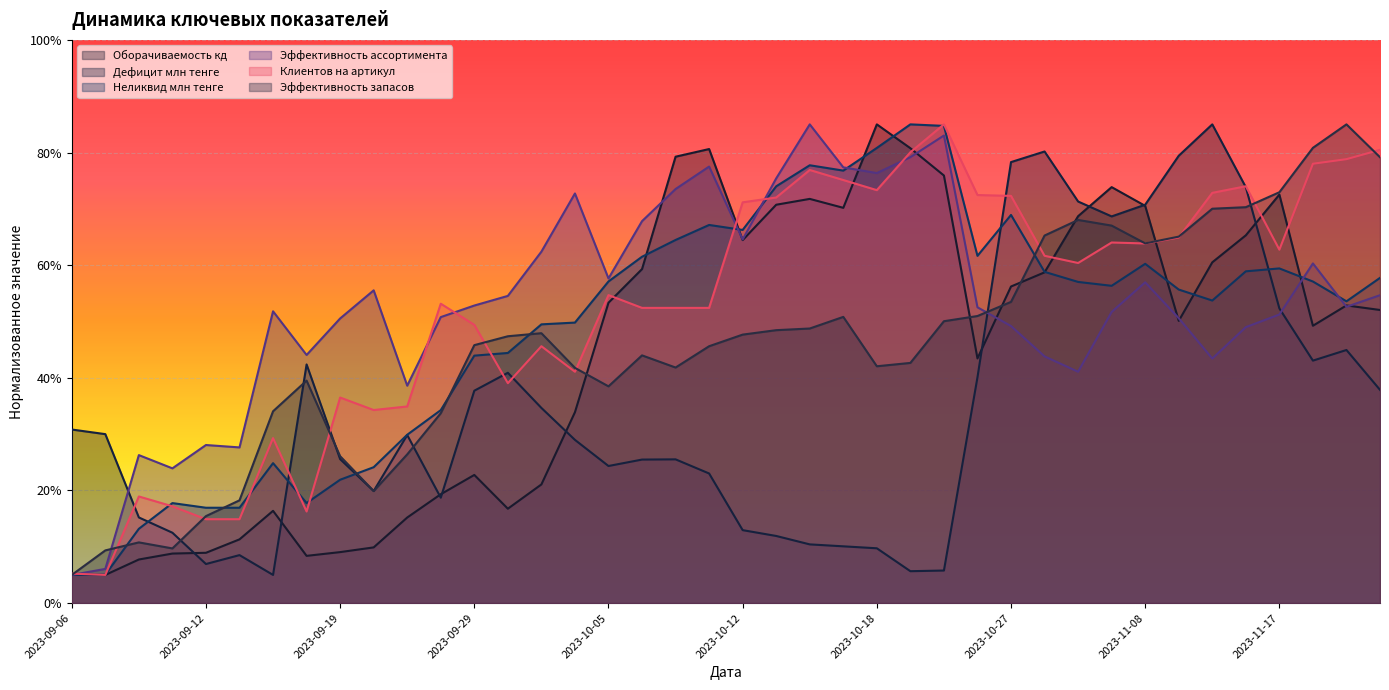

Which series has the widest spread of values?

Оборачиваемость кд